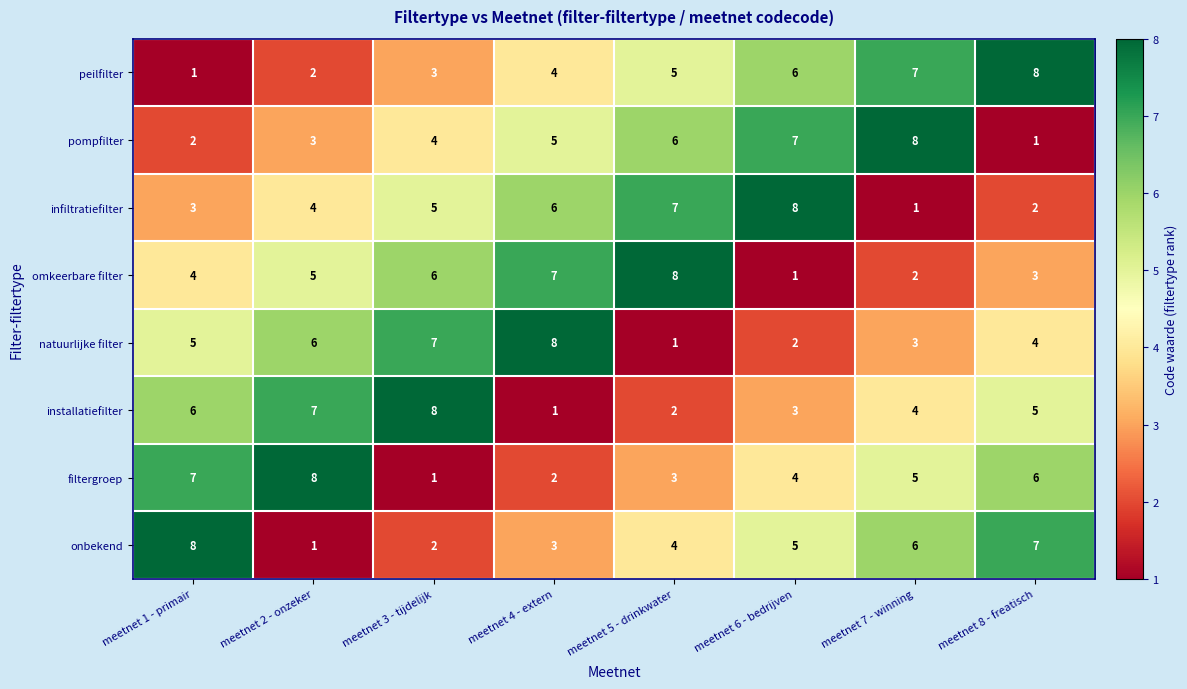

What is the sum of the infiltratiefilter values at meetnet 7 - winning and meetnet 3 - tijdelijk?

6